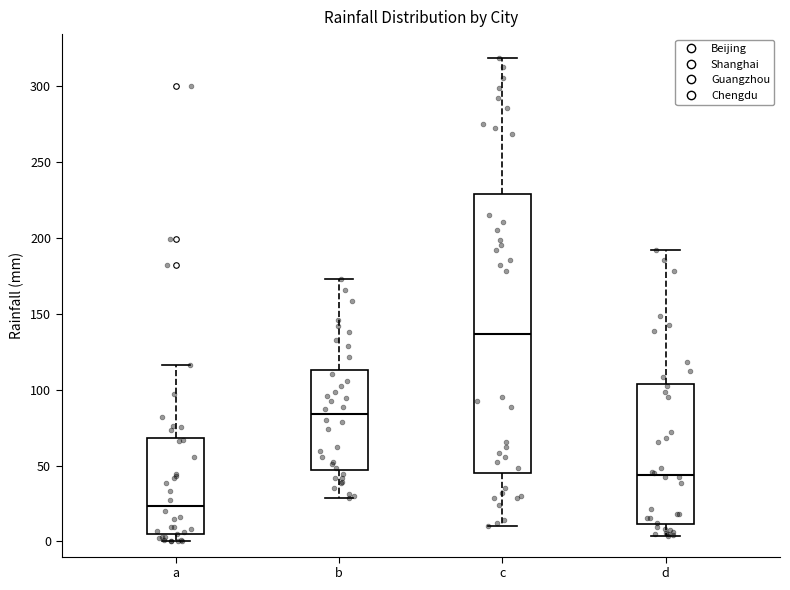

Reading left to right, transcribe this box plot: for each box, give where its median line is, the range the box spans, and where its two whiskers end, as read against the y-axis. The values are not printed on the chart, so give them approximately, as read against the axis.

a: median 25, box 5 to 70, whiskers 0 to 115
b: median 85, box 45 to 115, whiskers 30 to 175
c: median 135, box 45 to 230, whiskers 10 to 320
d: median 45, box 10 to 105, whiskers 5 to 190